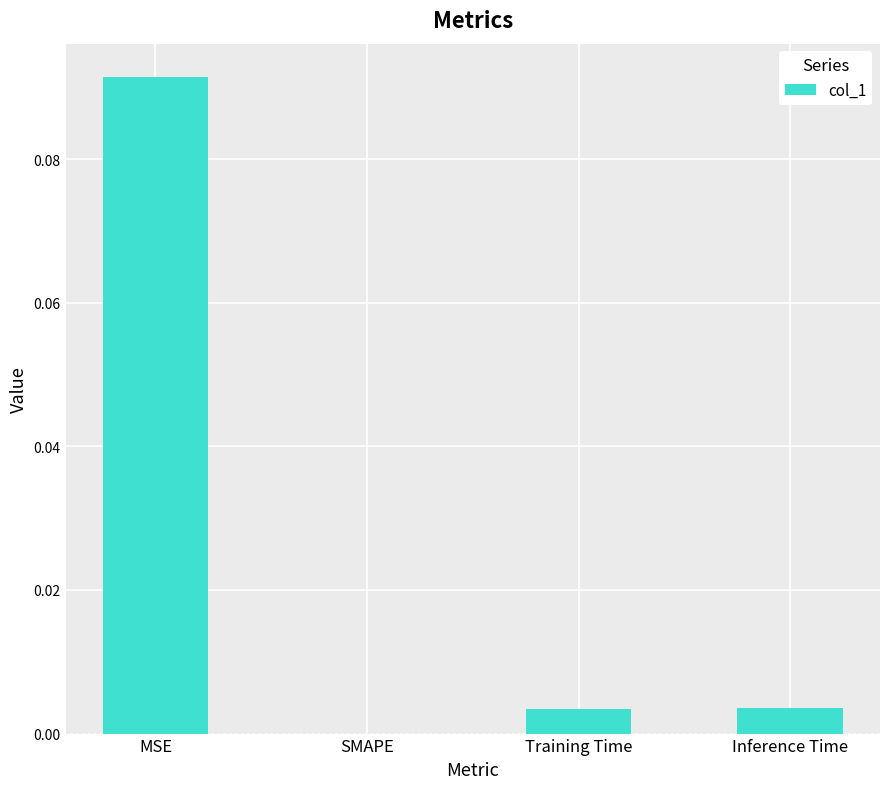

True or false: the data shows 0.0 at SMAPE.

True